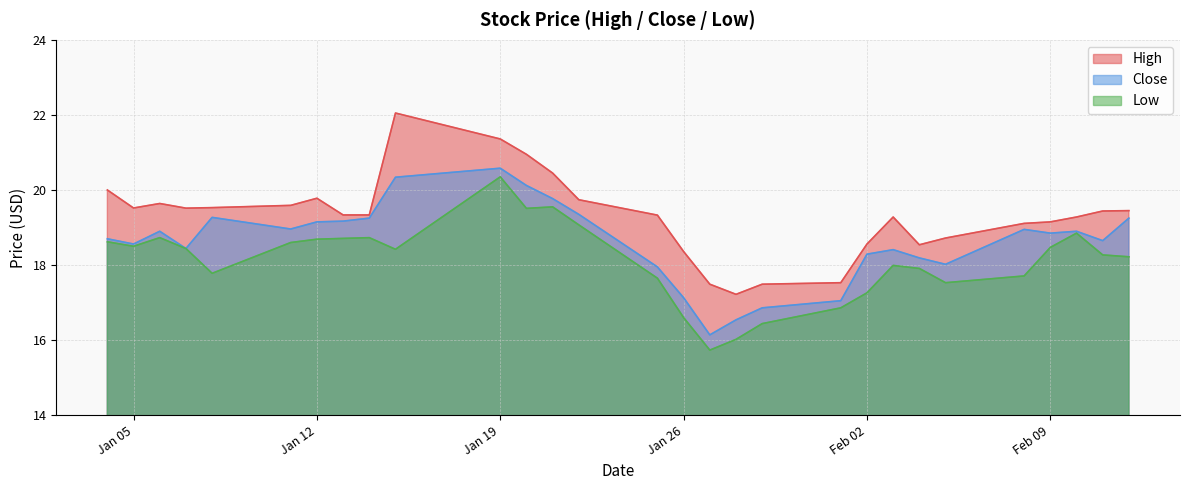

At which label does High reach its minimum?

2021-01-28